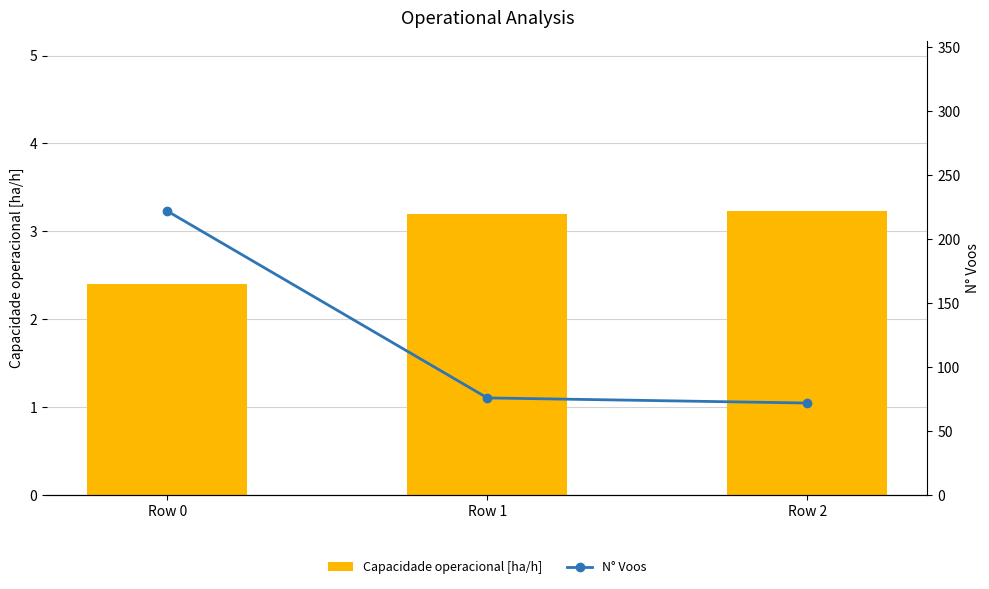

What is the difference between the N° Voos values at Row 0 and Row 2?

150.0